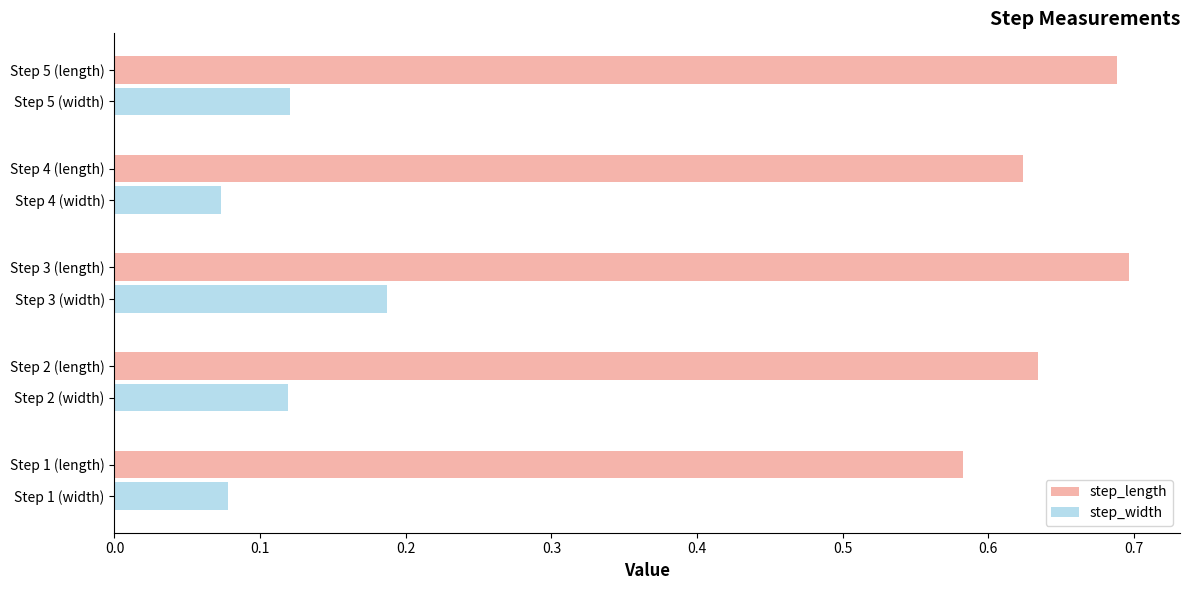

Is the value of step_length at Step 1 (length) greater than the value of step_width at Step 5 (length)?

Yes